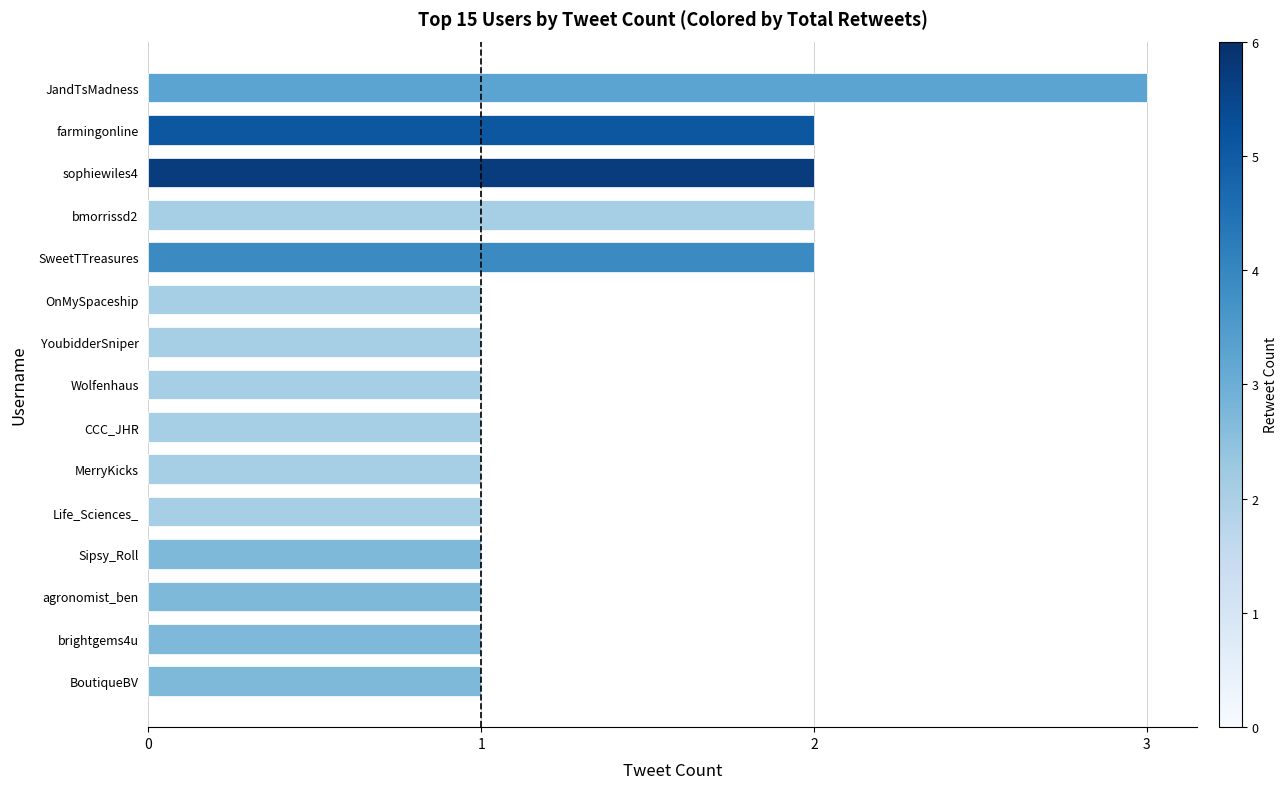

Does the chart contain any negative values?

No